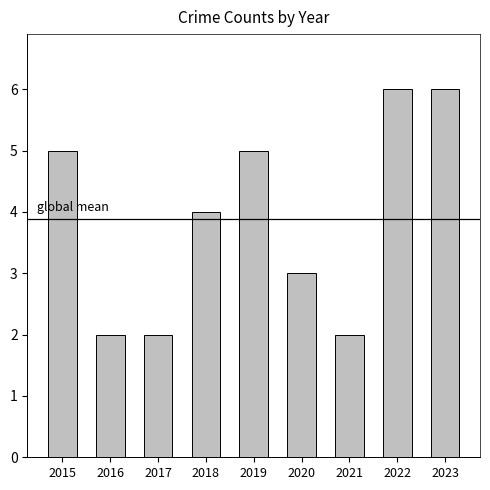

What is the minimum value shown in the chart?

2